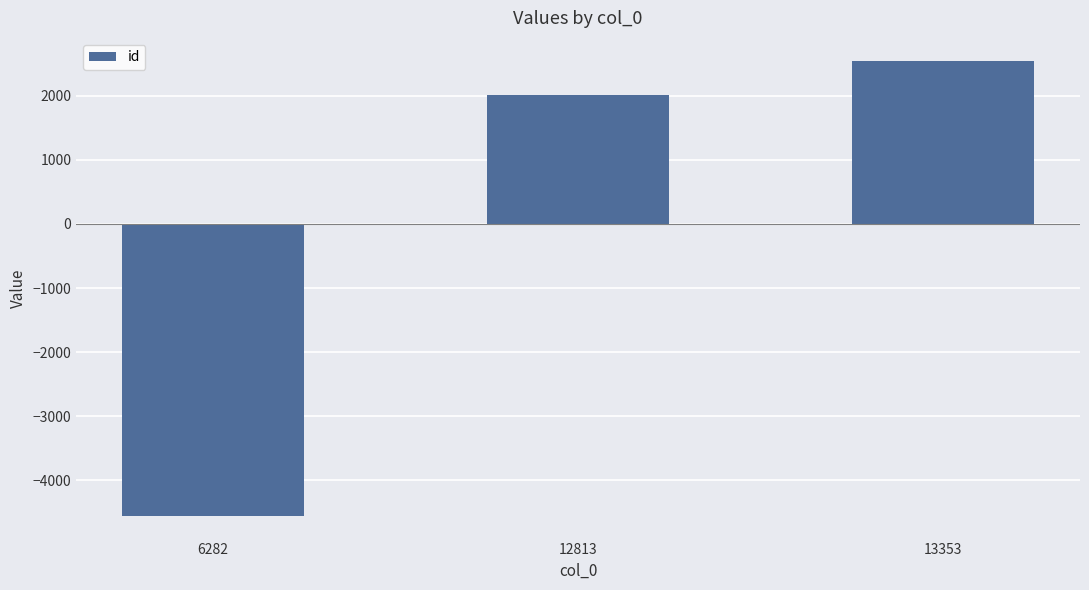

What is the change in value from 6282 to 12813?

+6562.0